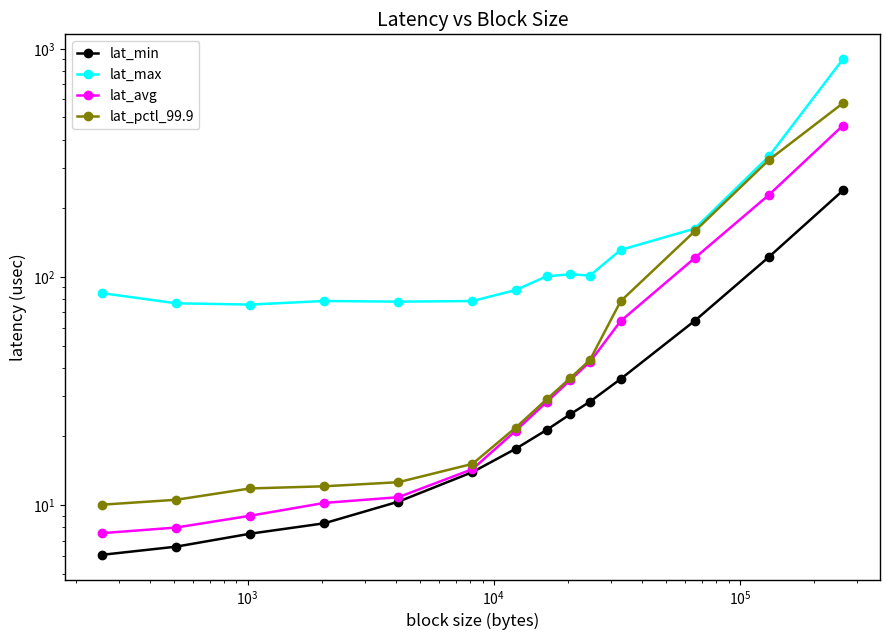

True or false: lat_avg has more than 2 interior local peaks.

False